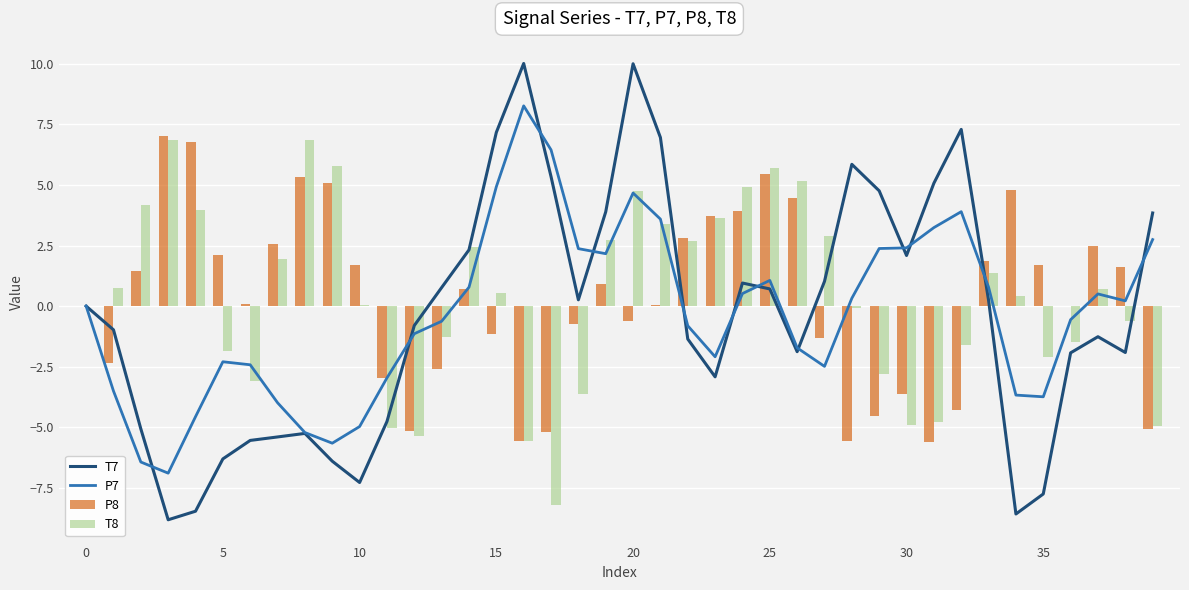

Are the bars horizontal?

No